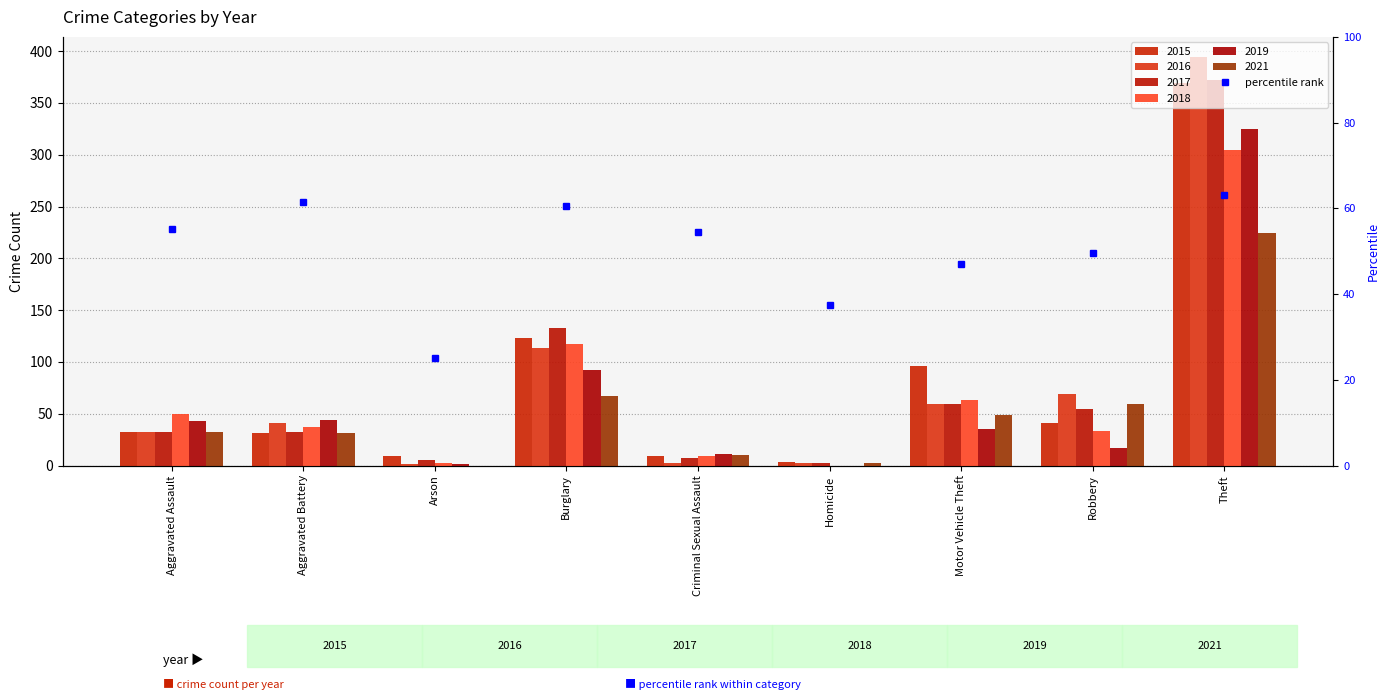

What is the label of the 8th bar from the right?

Aggravated Battery